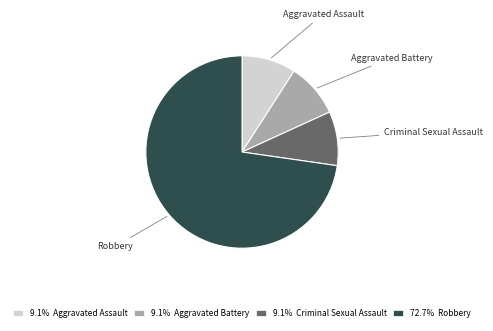

Approximately how many times larger is the value at 72.7% Robbery compared to 9.1% Aggravated Battery?

8.0